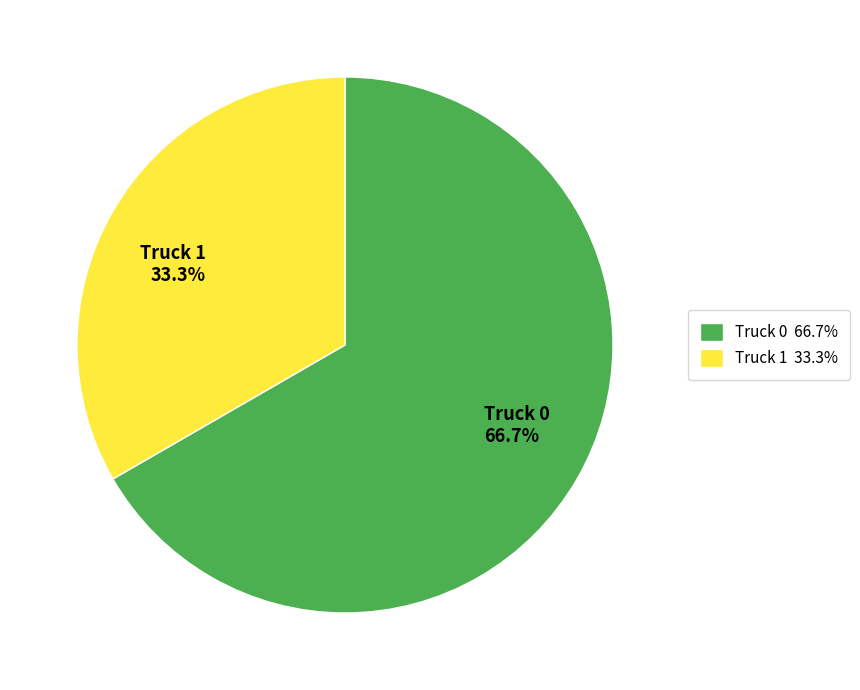

Is it true that Truck 0 is 76% of the pie?

False